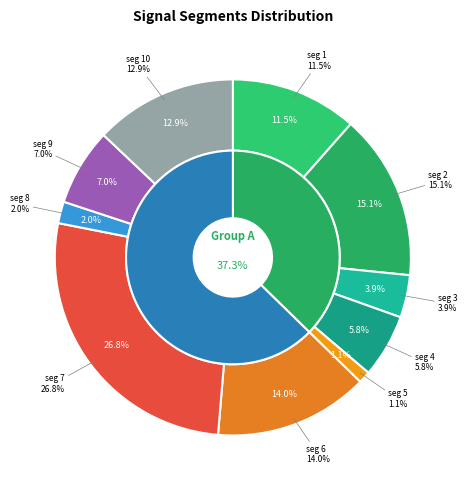

To the nearest percent, what is the difference between the largest and smallest slice percentages?

26%